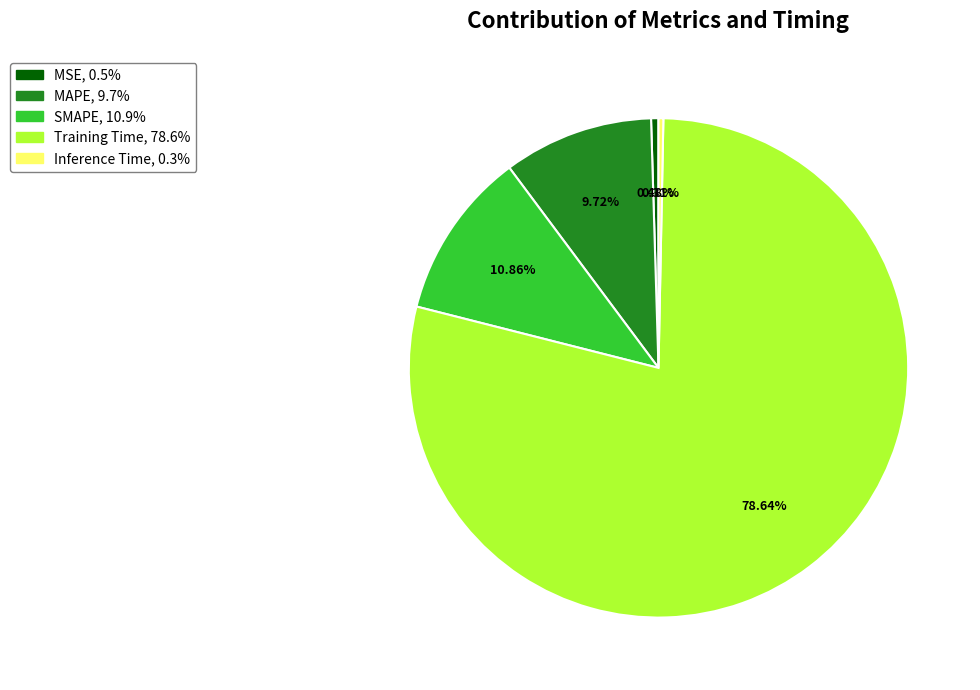

Count the number of slices in the pie.

5